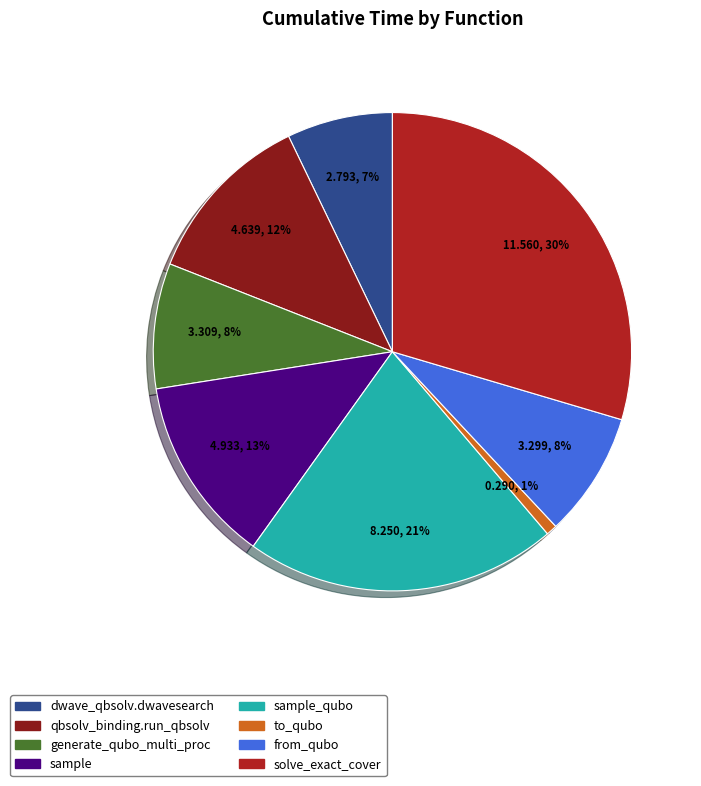

Is there a majority slice in this chart?

No